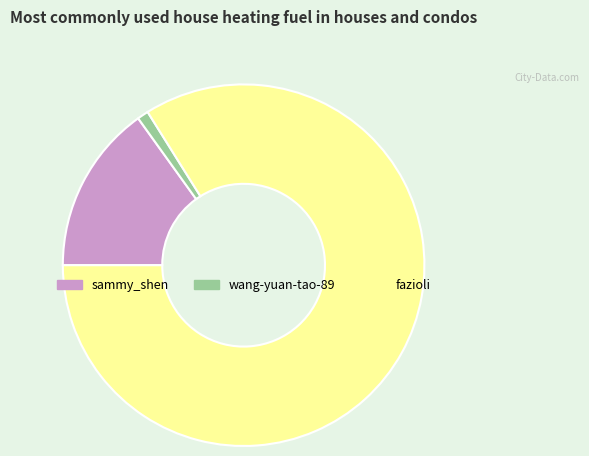

How many segments does this pie chart have?

3